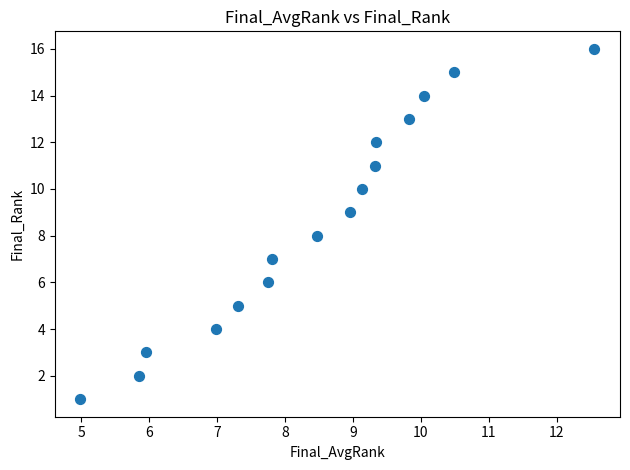

What is the range of Y values (max minus min)?

15